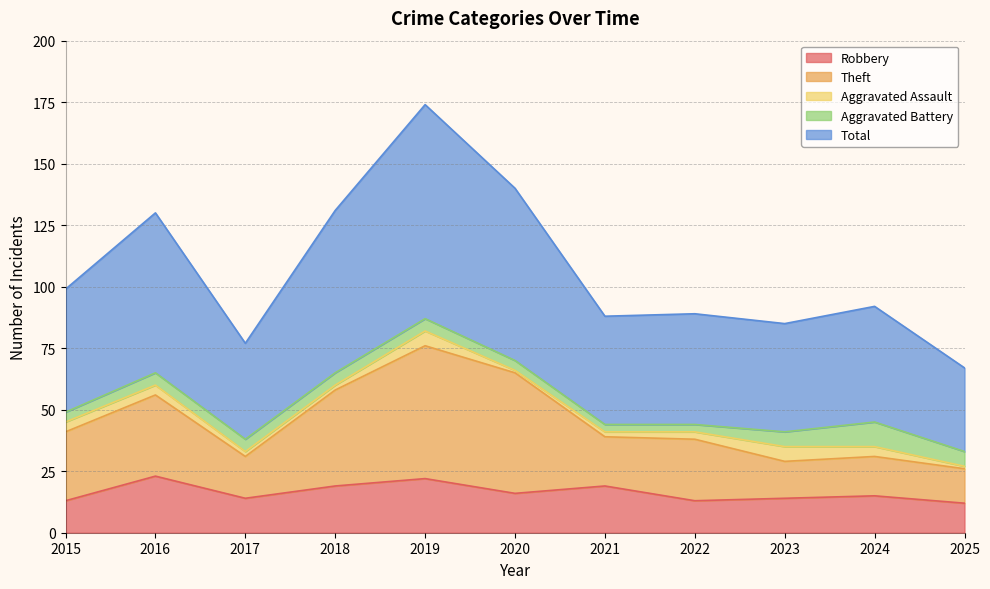

Read the Robbery value at 2019.

22